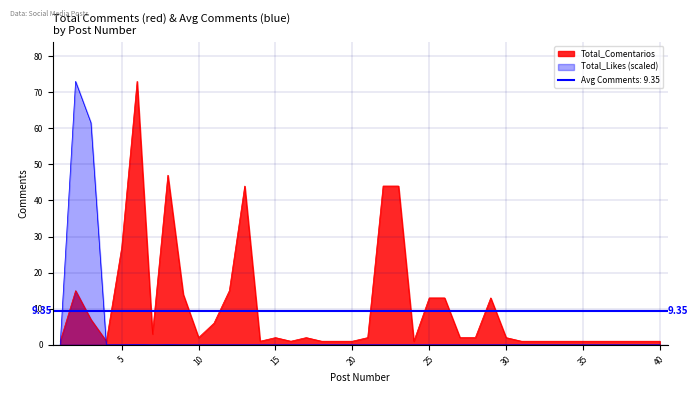

Reading left to right, transcribe all the data shown in this chart.

Total_Comentarios: 1.0	15.0	7.0	1.0	27.0	73.0	3.0	47.0	14.0	2.0	6.0	15.0	44.0	1.0	2.0	1.0	2.0	1.0	1.0	1.0	2.0	44.0	44.0	1.0	13.0	13.0	2.0	2.0	13.0	2.0	1.0	1.0	1.0	1.0	1.0	1.0	1.0	1.0	1.0	1.0
Total_Likes: 0.0	73.0	61.5	0.0	0.0	0.1	0.0	0.0	0.0	0.0	0.0	0.0	0.0	0.0	0.0	0.0	0.0	0.0	0.0	0.0	0.0	0.0	0.0	0.0	0.0	0.0	0.0	0.0	0.0	0.0	0.0	0.0	0.0	0.0	0.0	0.0	0.0	0.0	0.0	0.0